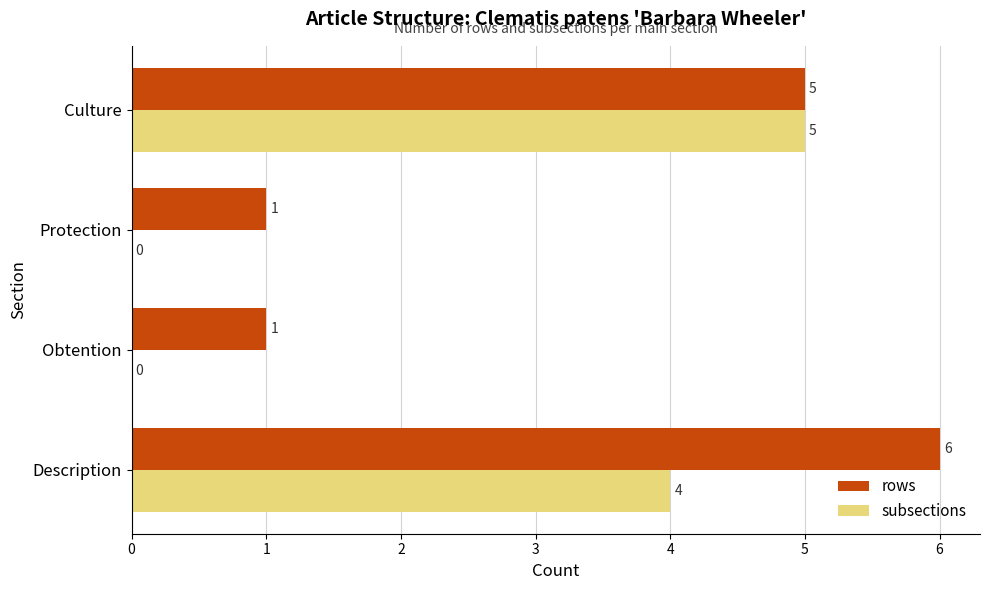

Count the number of categories in the chart.

4